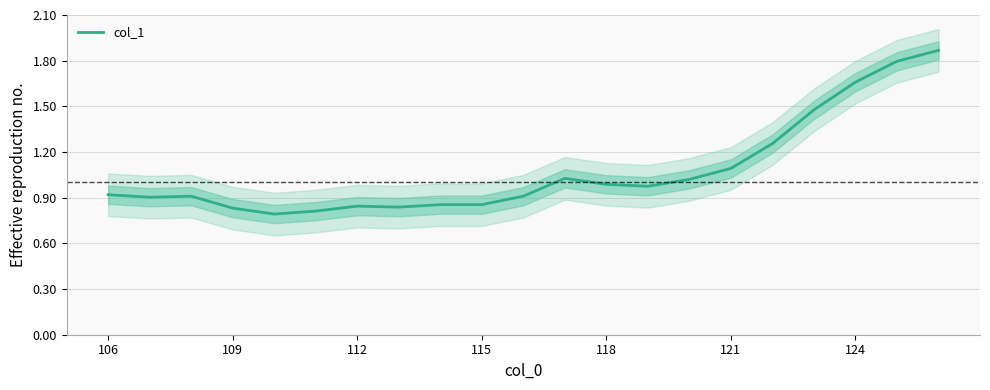

Is it true that col_1 equals 1.1 at 121?

True